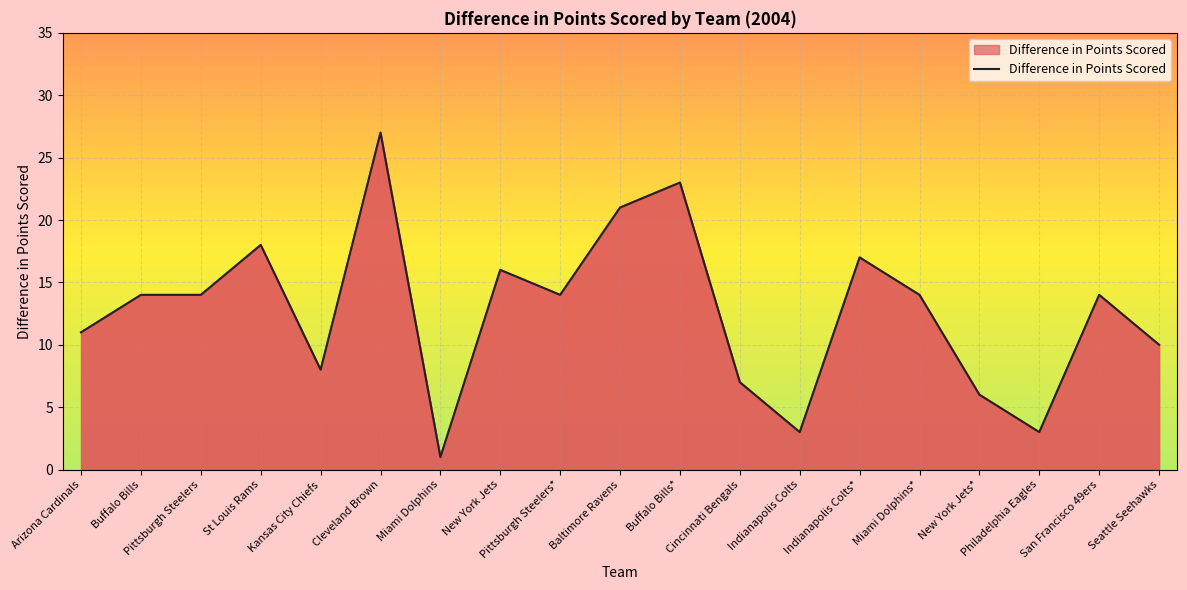

The chart shows a value of 35 at Baltimore Ravens. True or false?

False